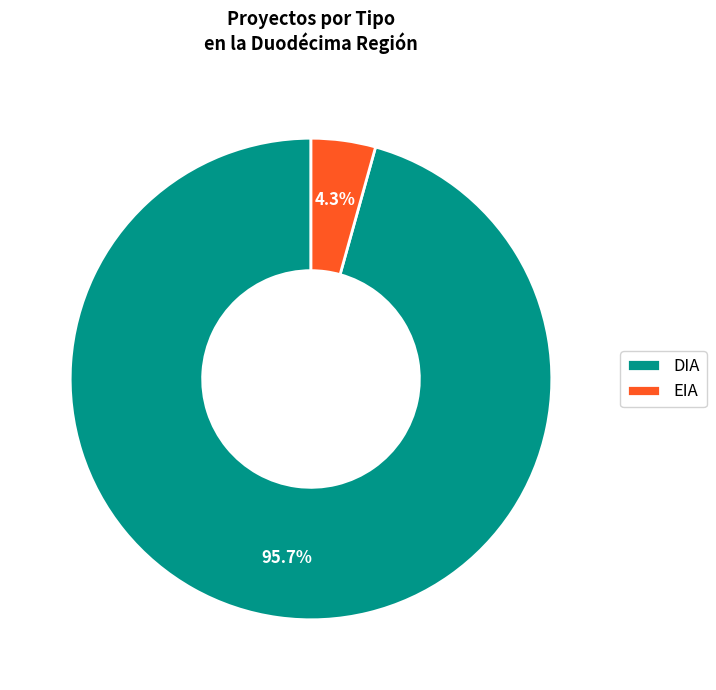

Is the sum of DIA and EIA greater than half?

Yes